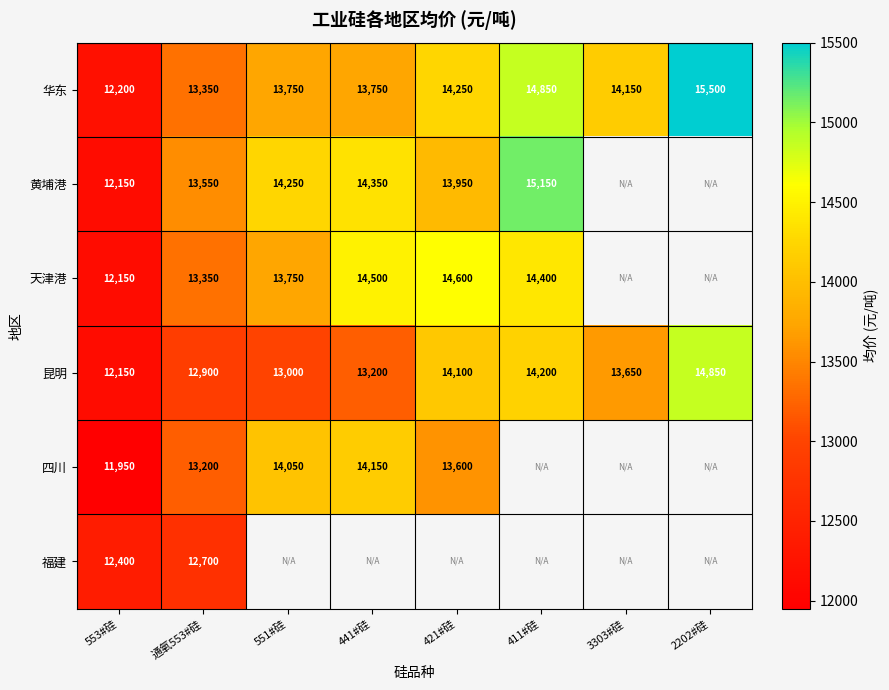

What is the difference between the highest and lowest values at 553#硅?

450